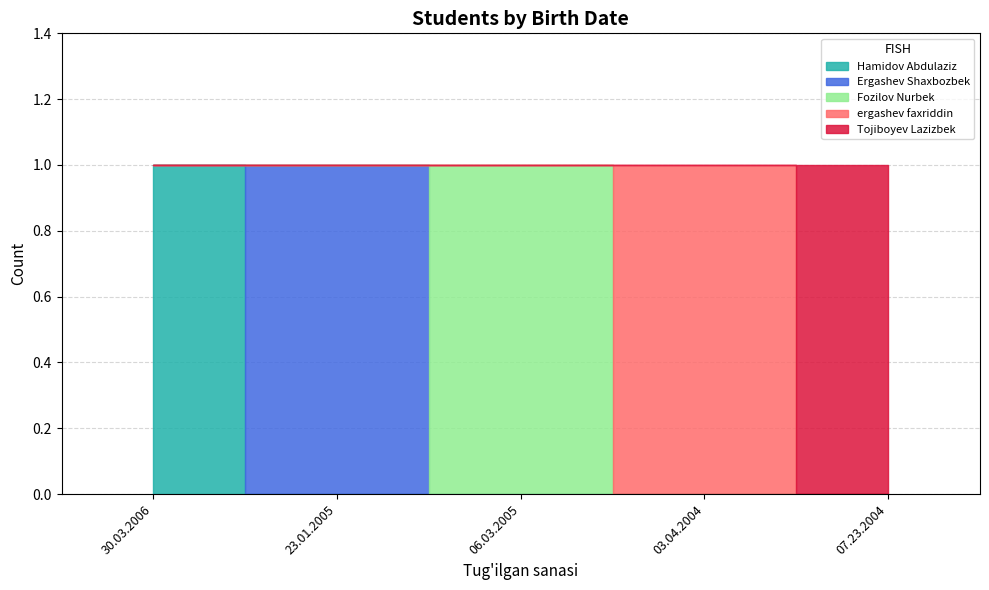

Is it true that Hamidov Abdulaziz equals 0 at 06.03.2005?

True